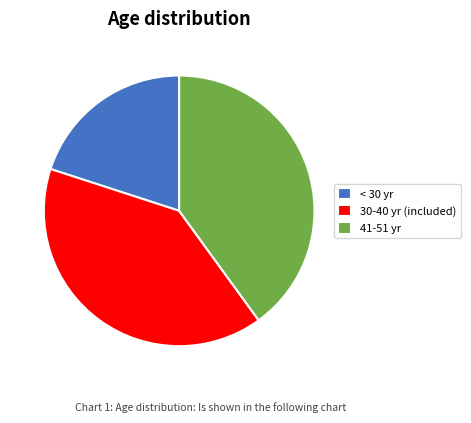

True or false: < 30 yr accounts for 9% of the total.

False